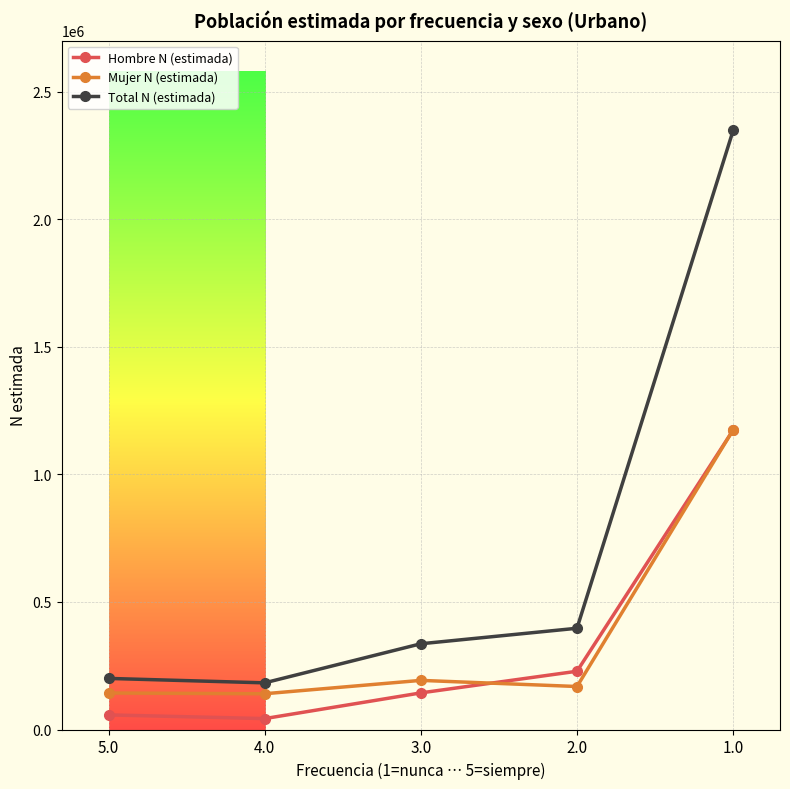

True or false: Hombre N (estimada) has more than 2 interior local peaks.

False